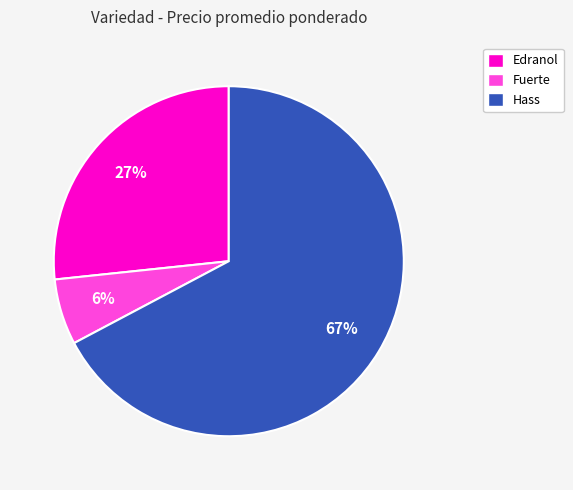

To the nearest percent, what is the difference between the largest and smallest slice percentages?

61%